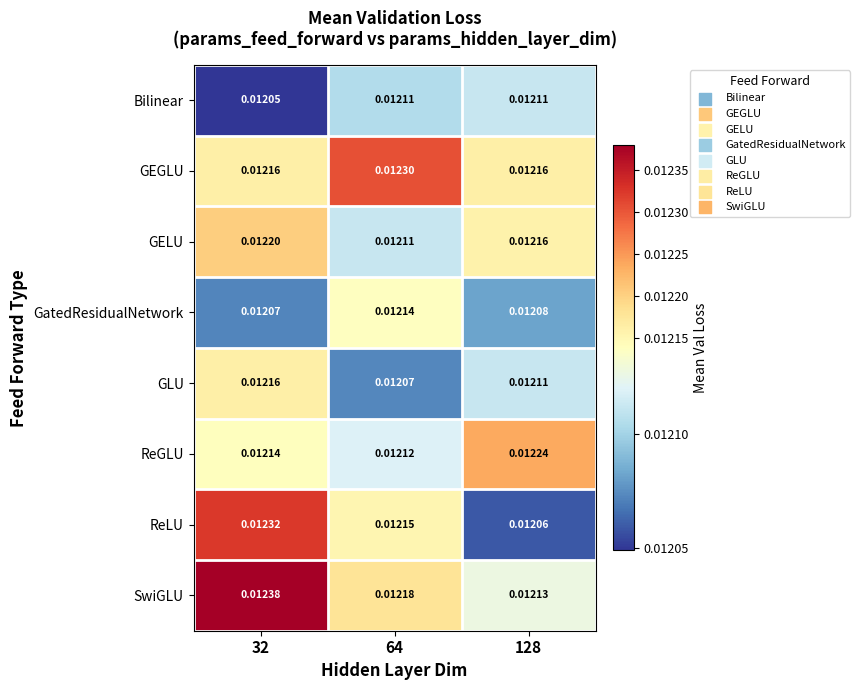

Rank the series by their maximum value, from lowest to highest.

Bilinear, GatedResidualNetwork, GLU, GELU, ReGLU, GEGLU, ReLU, SwiGLU